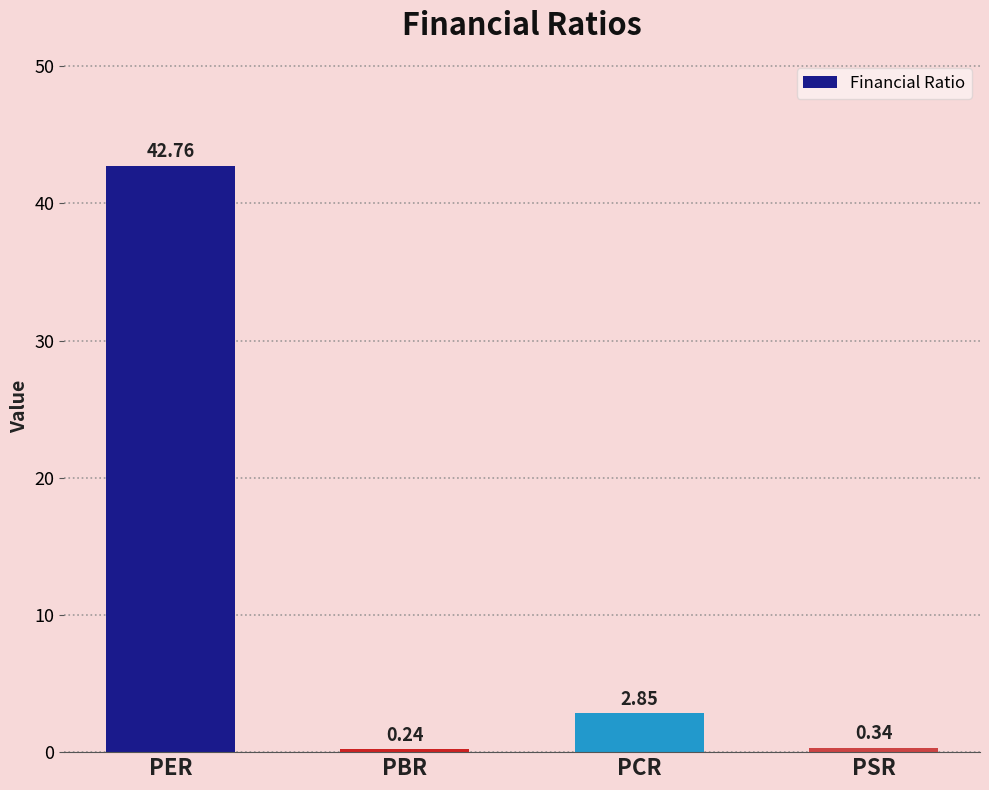

What is the ratio of the value at PCR to the value at PER?

0.1